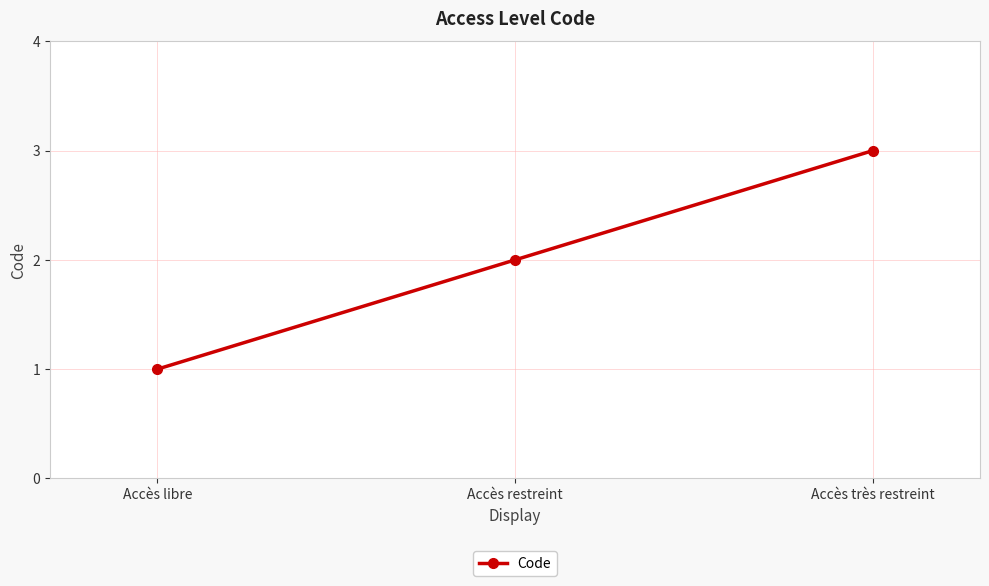

Reading right to left, what are all the values shown in this chart?

3	2	1